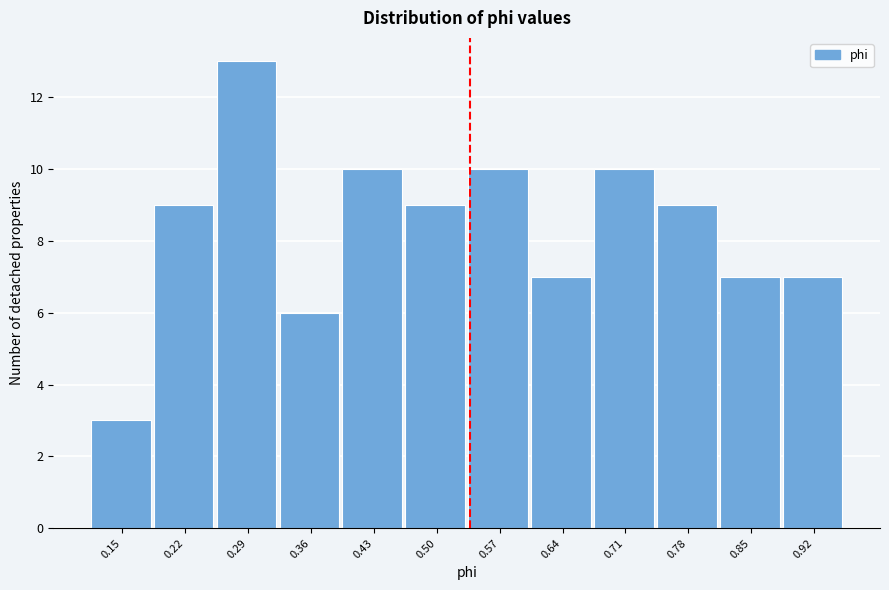

Reading right to left, what are all the values shown in this chart?

0.92=7	0.85=7	0.78=9	0.71=10	0.64=7	0.57=10	0.50=9	0.43=10	0.36=6	0.29=13	0.22=9	0.15=3